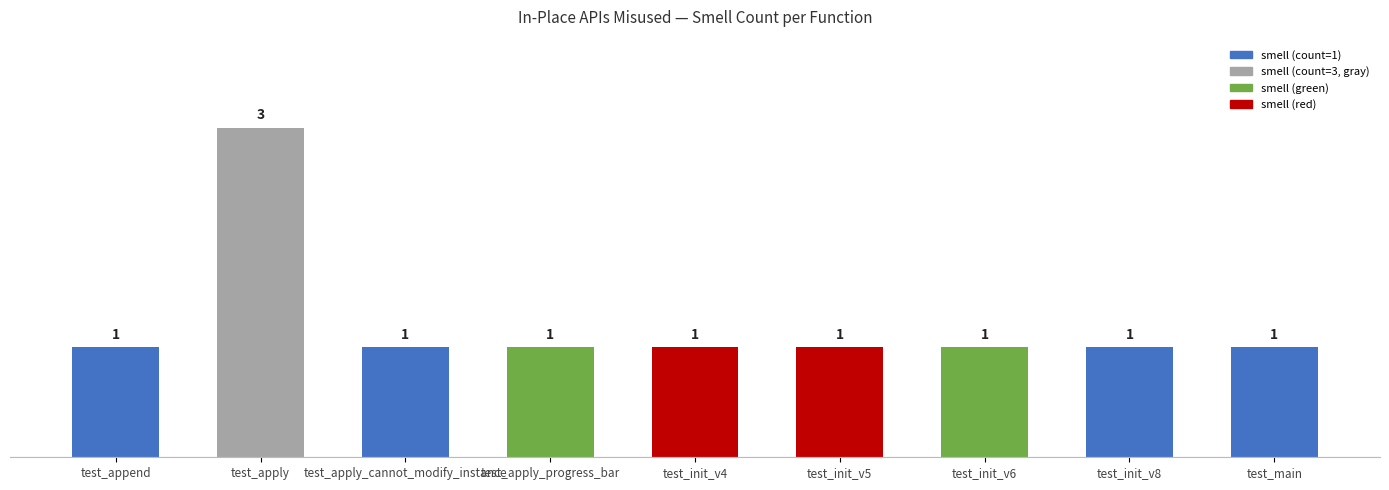

What position from the left is test_apply_progress_bar?

4